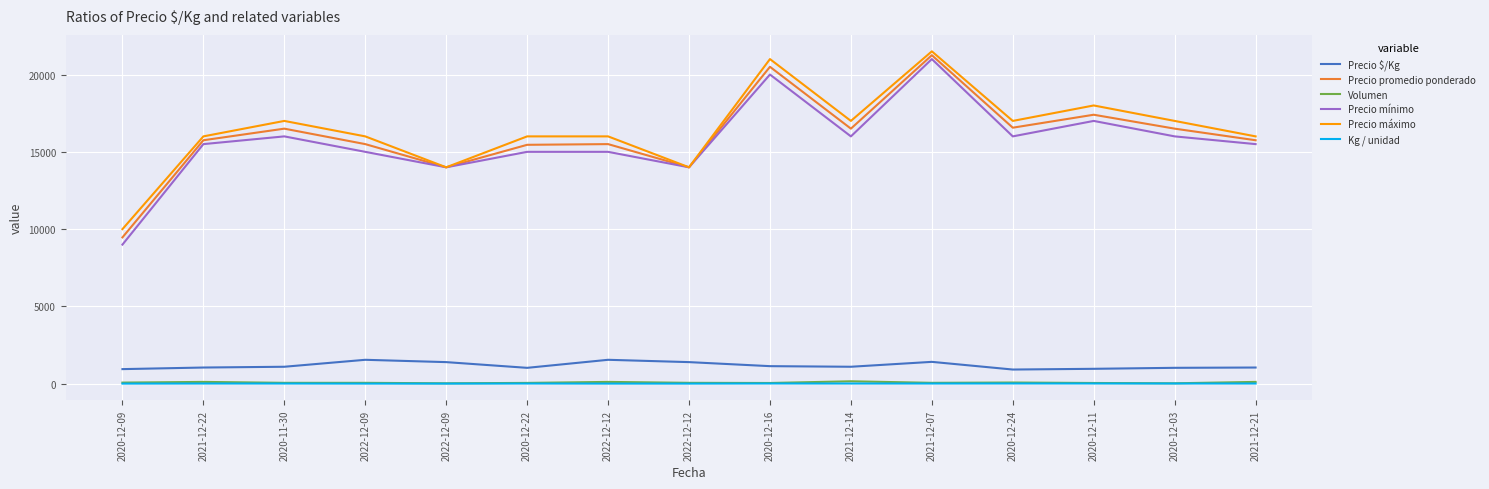

How many lines are shown in the chart?

6